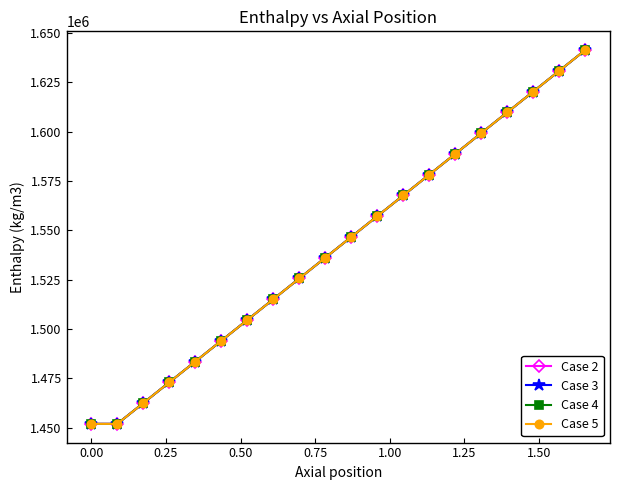

What is the smallest value displayed?

1451848.1